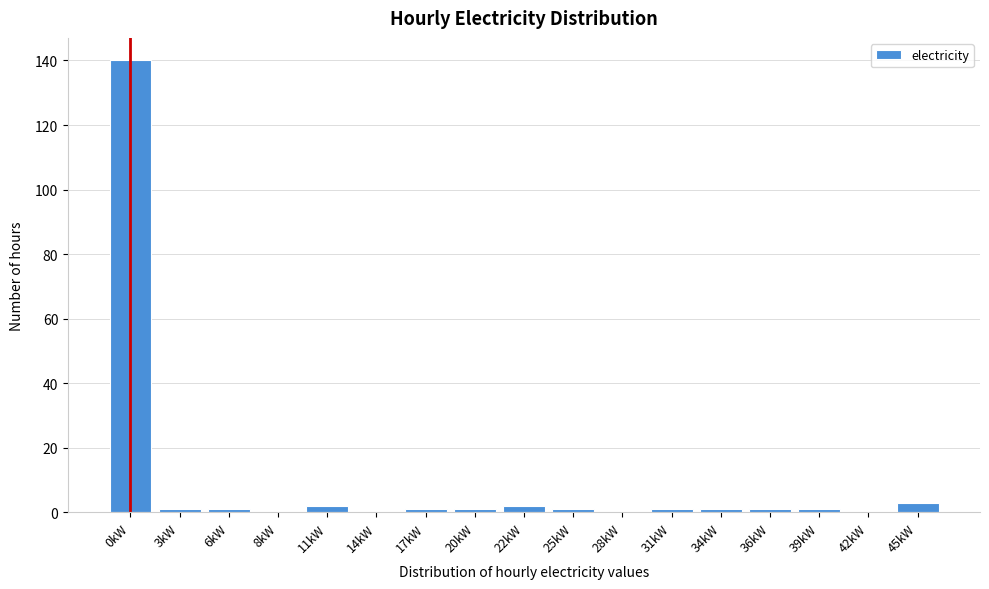

Reading left to right, what are all the values shown in this chart?

0kW=140	3kW=1	6kW=1	8kW=0	11kW=2	14kW=0	17kW=1	20kW=1	22kW=2	25kW=1	28kW=0	31kW=1	34kW=1	36kW=1	39kW=1	42kW=0	45kW=3